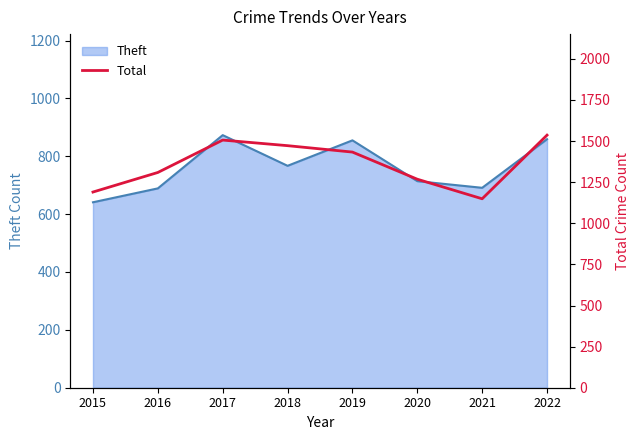

Between 2015 and 2016, which is larger?

2016